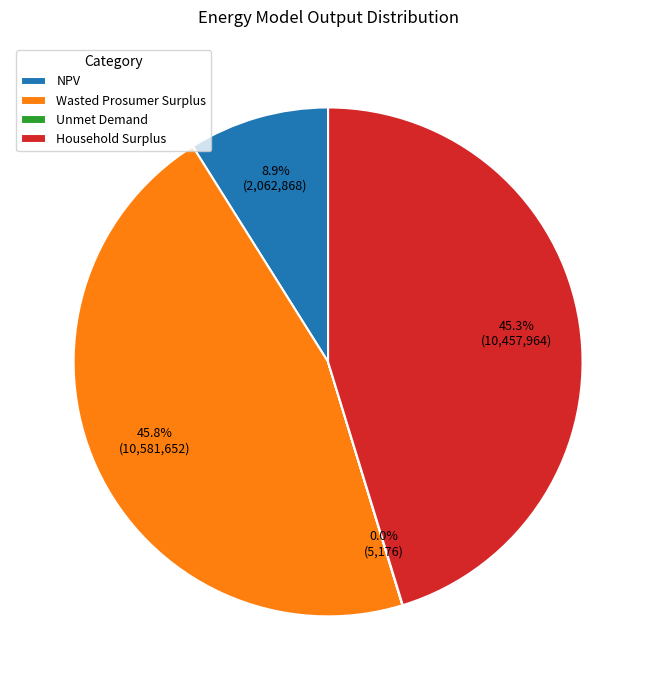

Which category has the biggest portion of the pie?

Wasted Prosumer Surplus